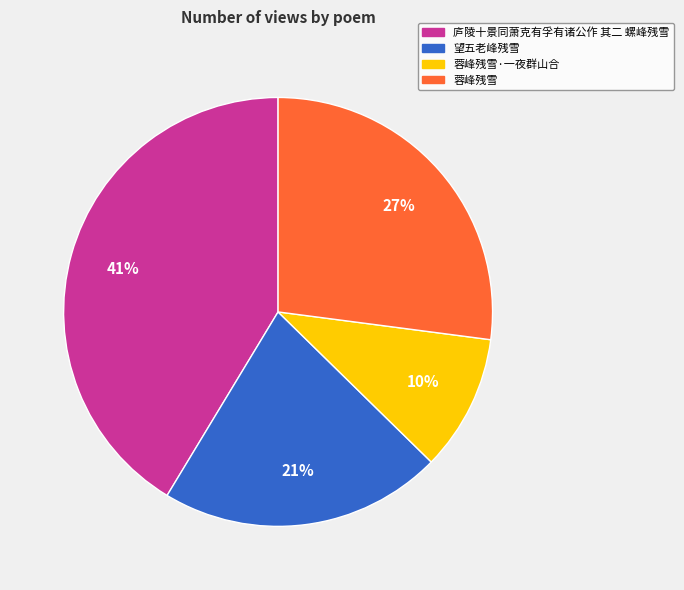

How many segments does this pie chart have?

4